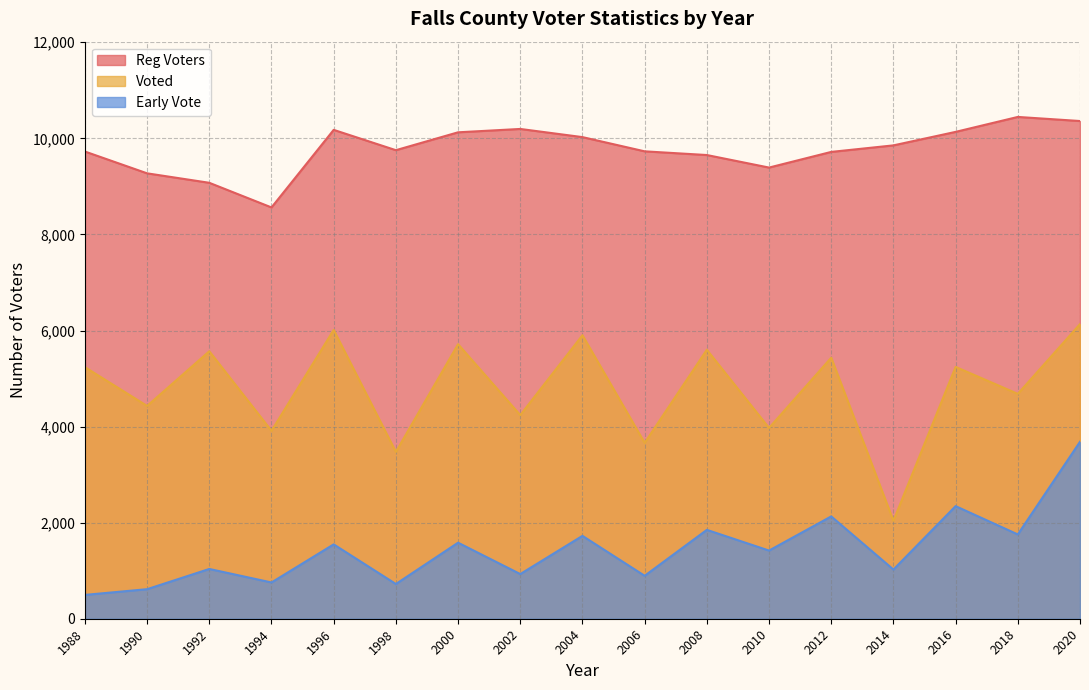

What is the total value across all series at 2004?

17653